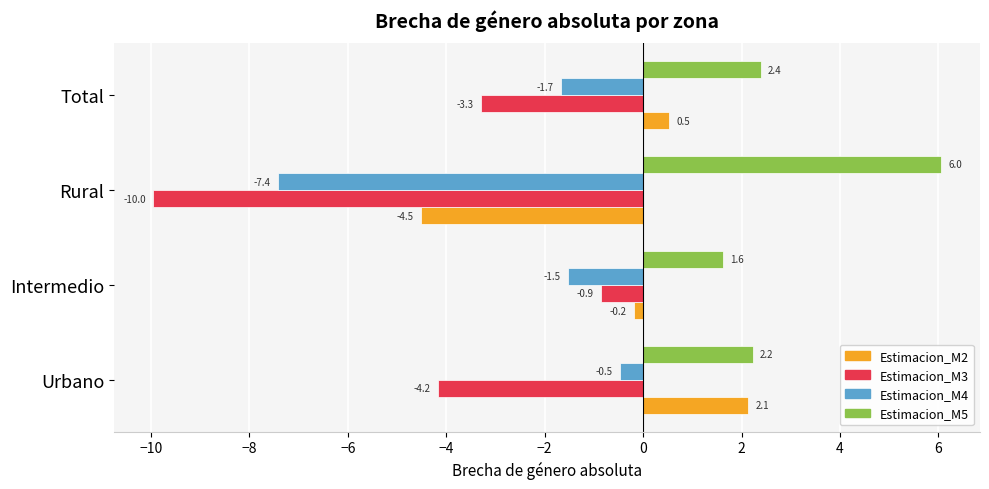

The value of Estimacion_M5 at Urbano is 2.2. True or false?

True